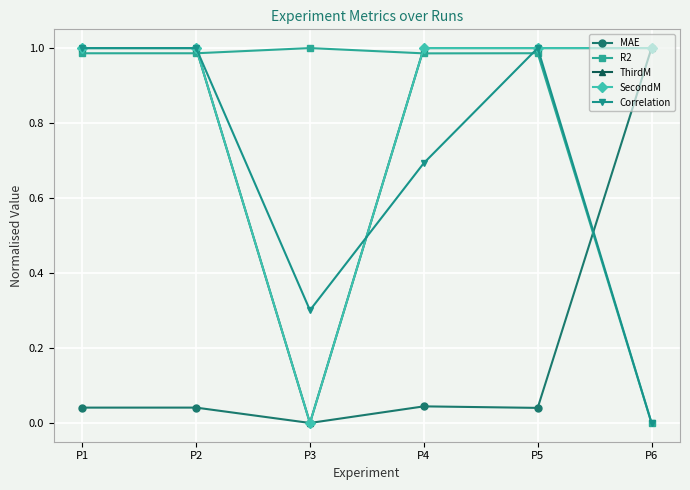

Does the chart display data point markers on the line(s)?

Yes